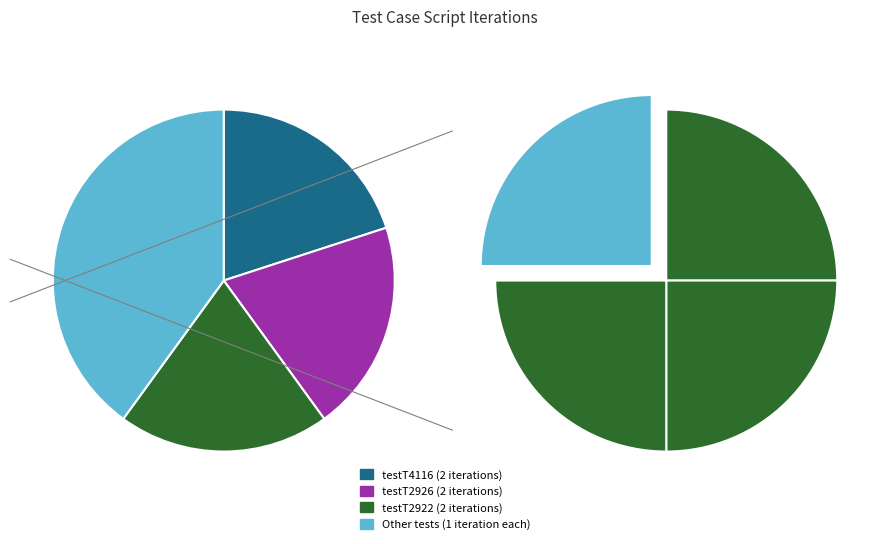

What is the ratio of the value at testT2922 to the value at pomTest?

2.0